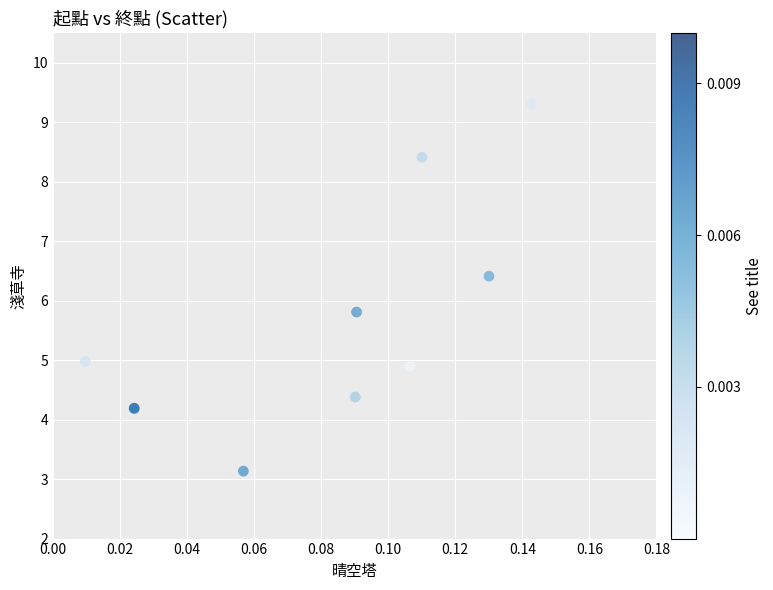

What Y value in the scatter plot is closest to 6?

5.8